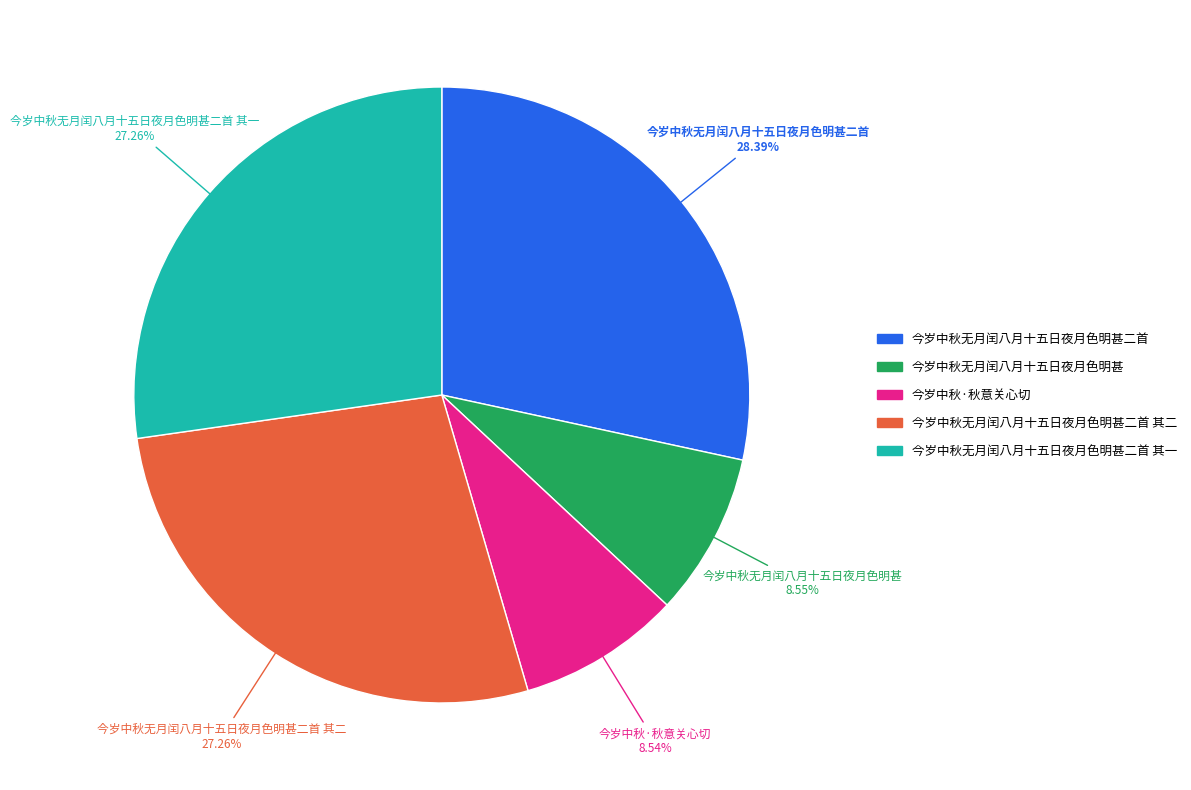

Is it true that 今岁中秋无月闰八月十五日夜月色明甚二首 其一 is 27% of the pie?

True